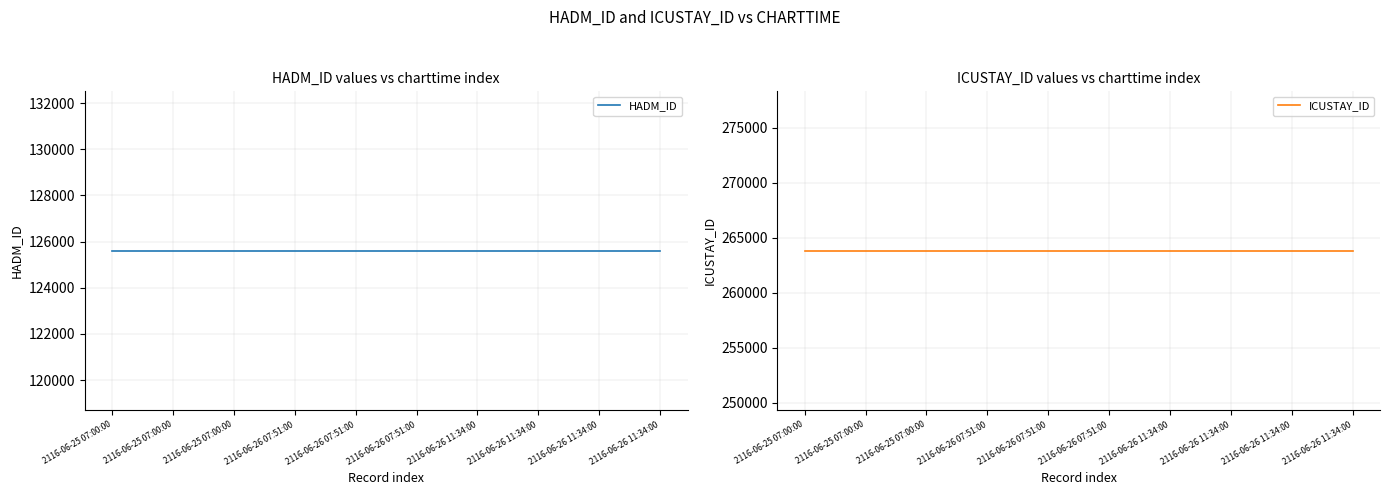

What is the label of the 8th point from the left?

2116-06-26 11:34:00